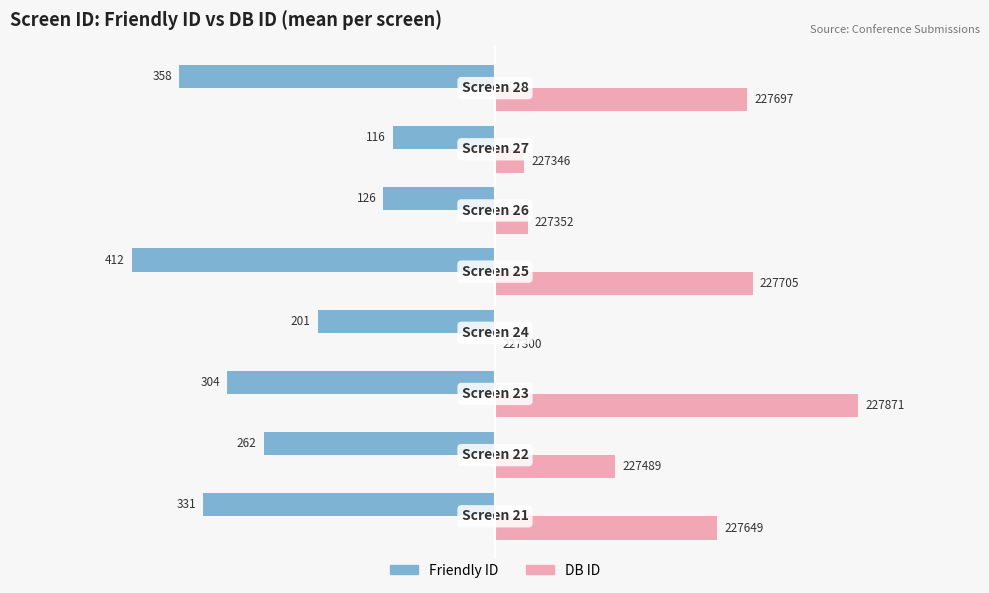

What are all the series names shown in the legend?

Friendly ID, DB ID